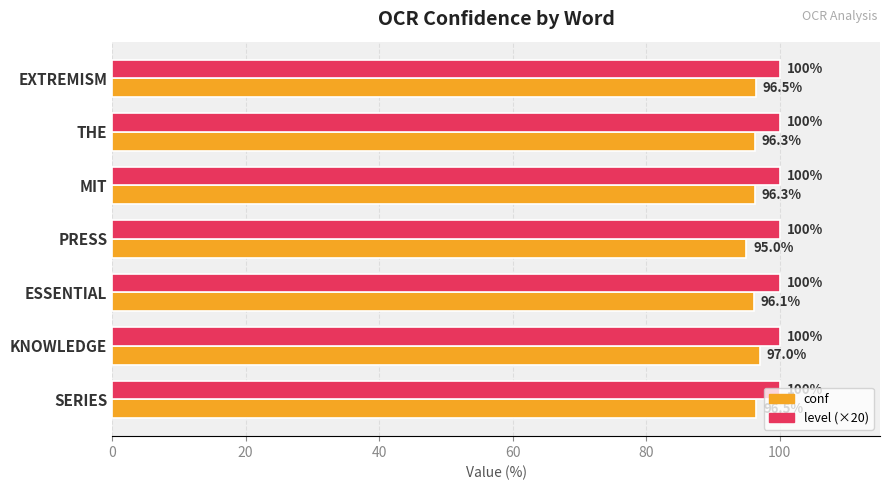

Which series changed the most between THE and SERIES?

conf